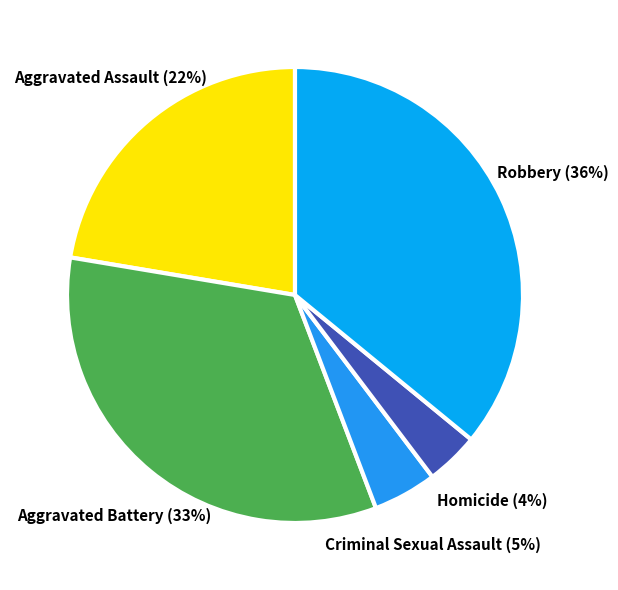

How many slices are in this pie chart?

5